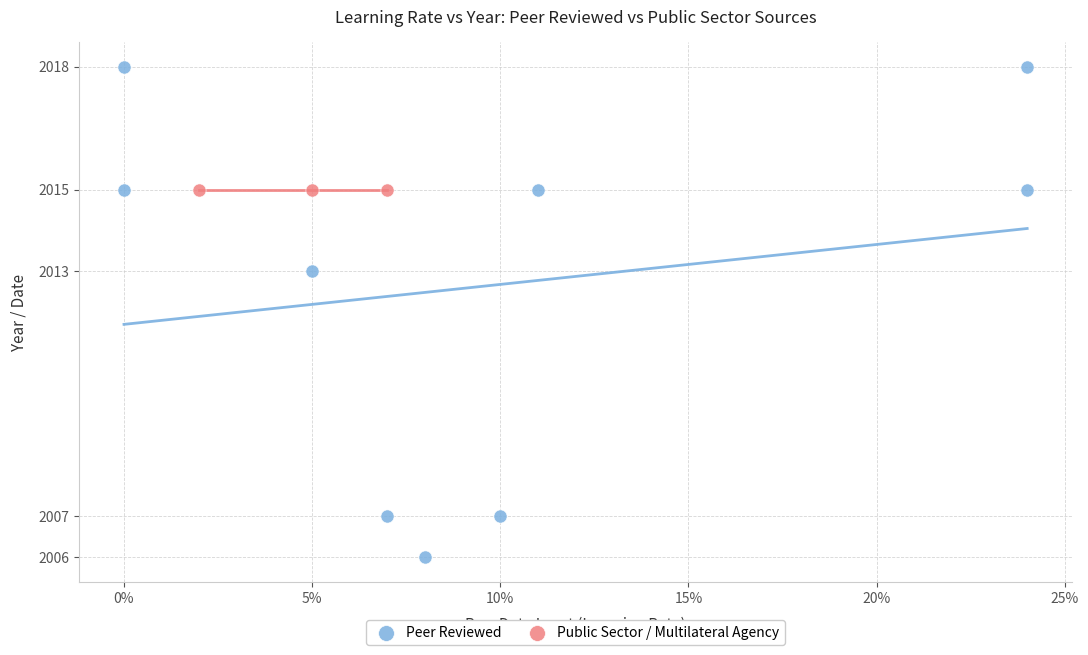

Which series contains the highest Y value?

Peer Reviewed